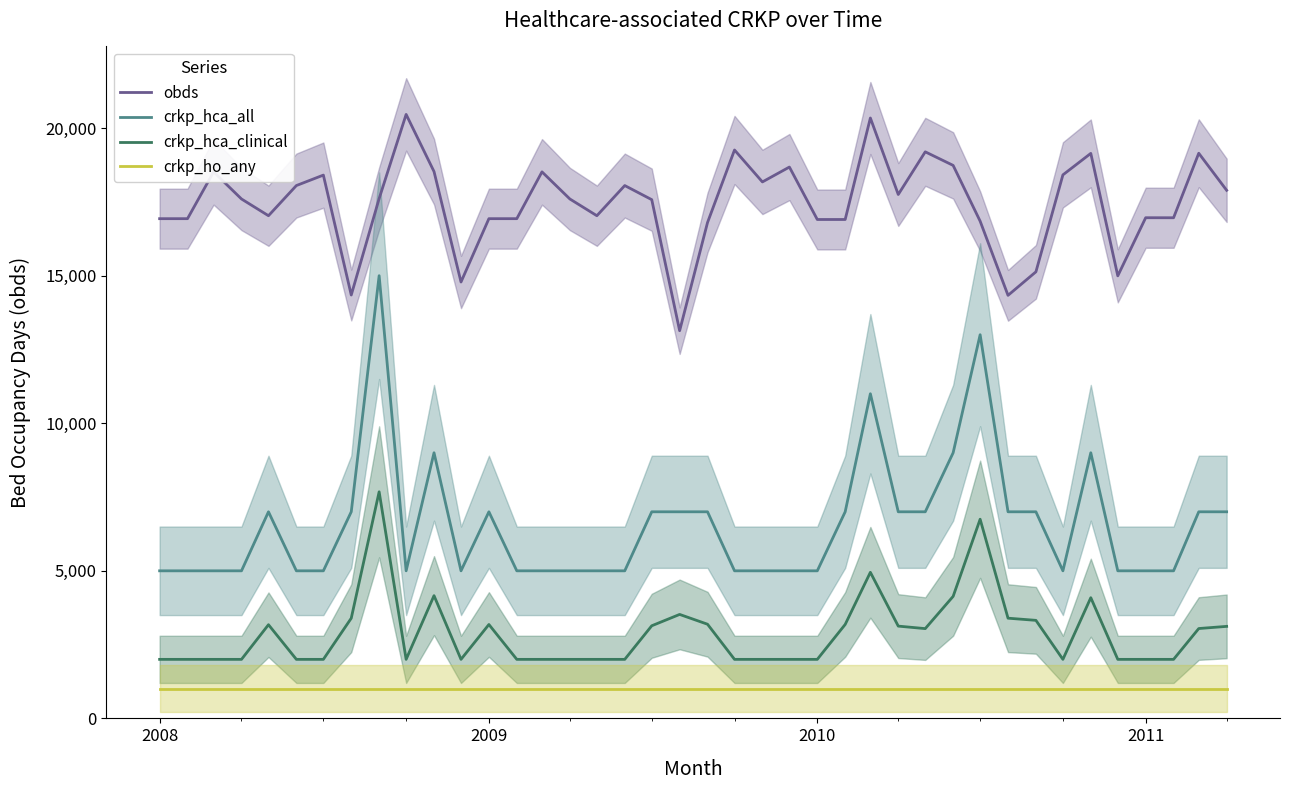

What is the minimum value for obds?

13136.0